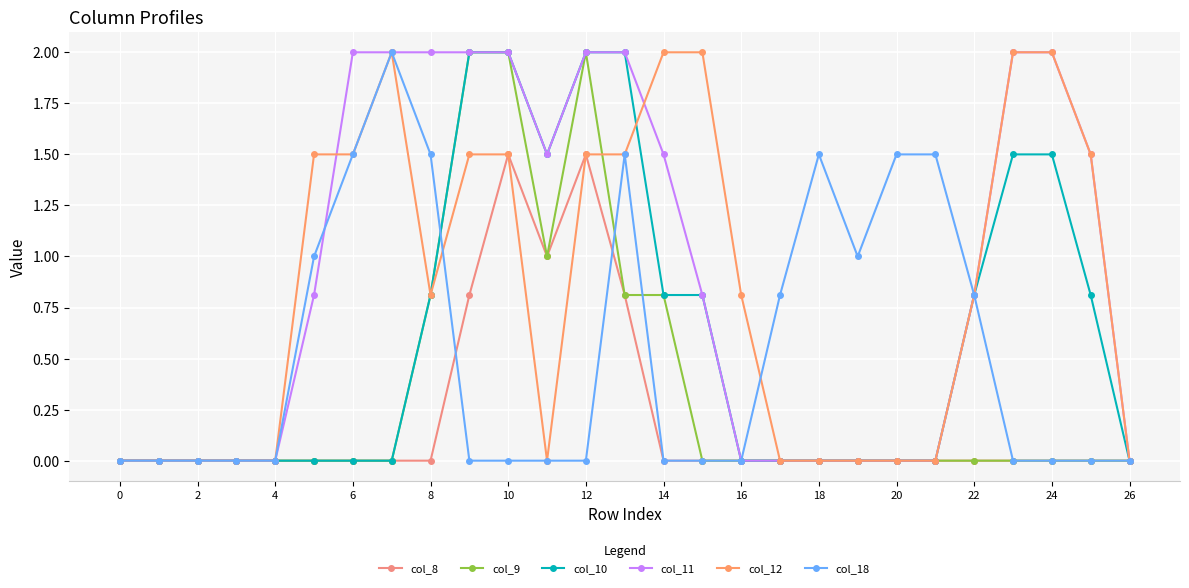

Count the number of data series in this chart.

6